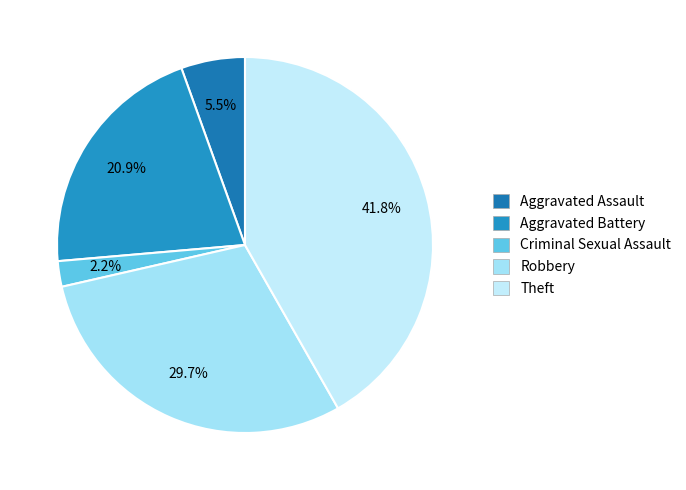

Count the number of slices in the pie.

5